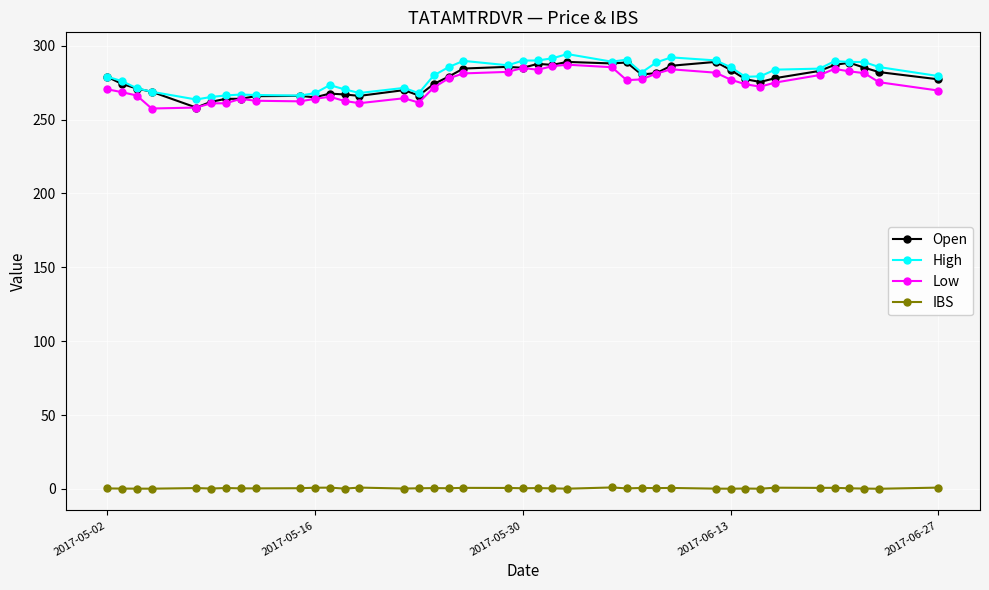

What is the value of the Open point at the 5th from the left?

258.1